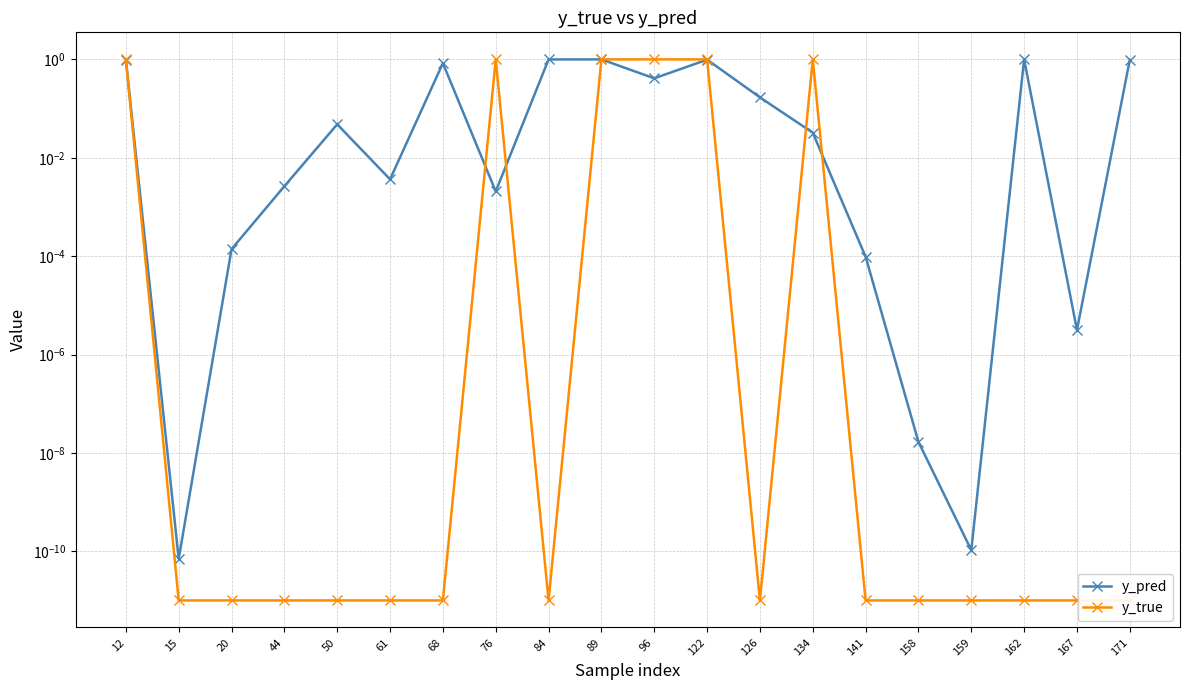

What are all the series names shown in the legend?

y_pred, y_true